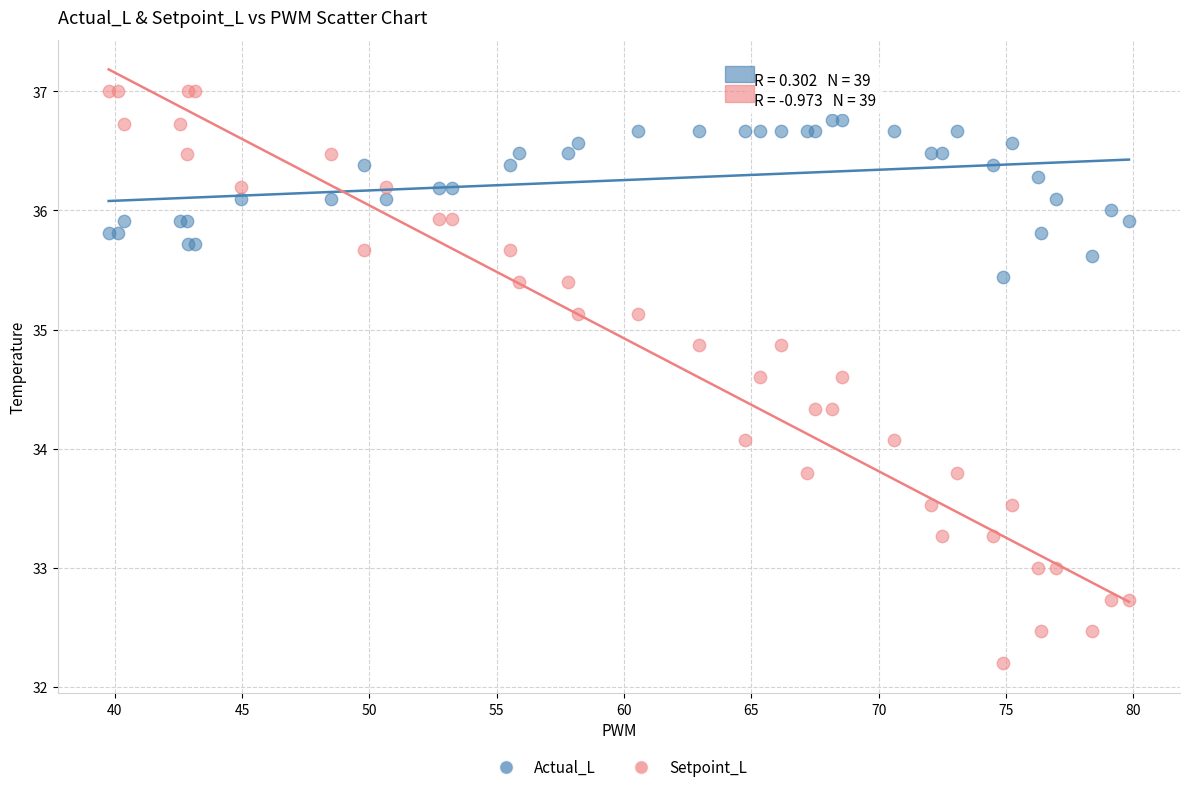

What are all the series names shown in the legend?

Actual_L, Setpoint_L